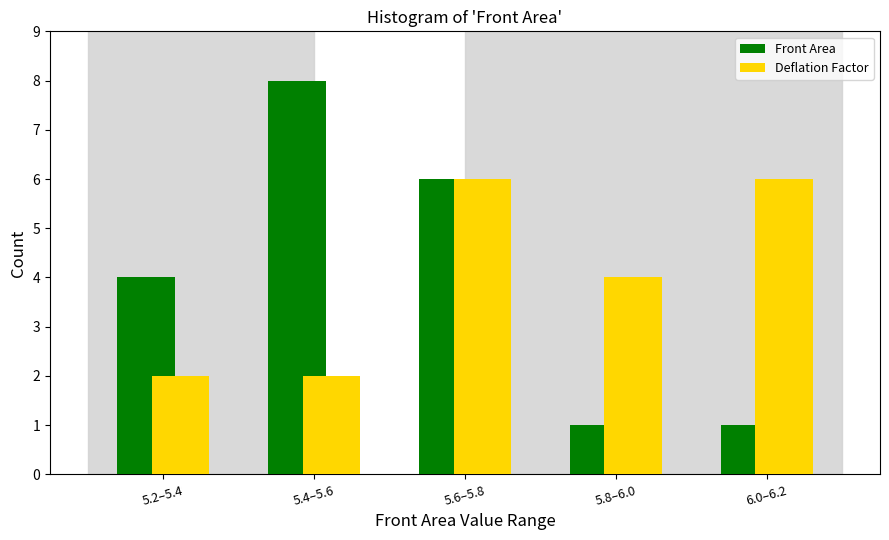

Reading right to left, what are all the values shown in this chart?

Front Area: 6.0–6.2=1	5.8–6.0=1	5.6–5.8=6	5.4–5.6=8	5.2–5.4=4
Deflation Factor: 6.0–6.2=6	5.8–6.0=4	5.6–5.8=6	5.4–5.6=2	5.2–5.4=2